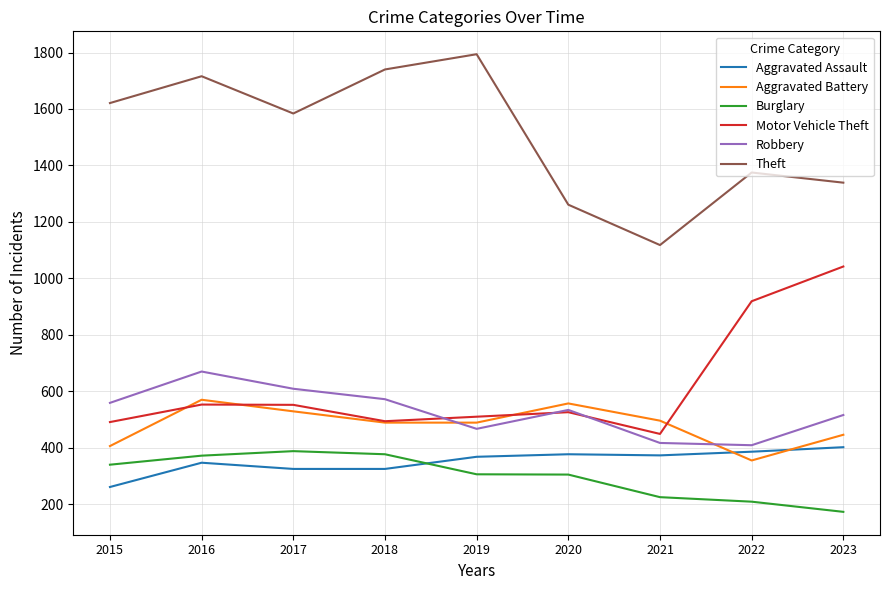

What is the spread (max minus min) of values at 2015?

1360